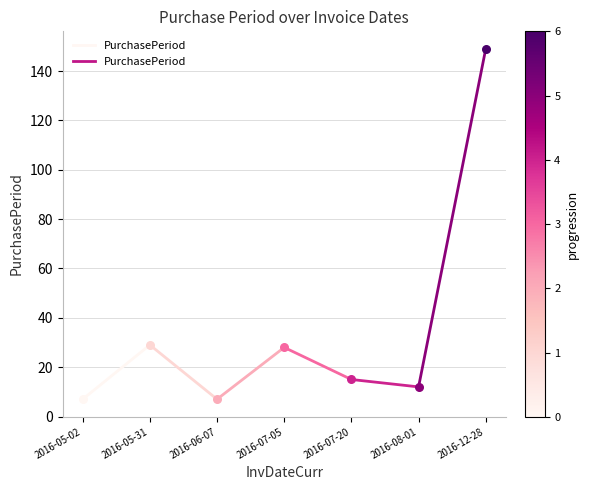

What is the change in value from 2016-05-02 to 2016-05-31?

+22